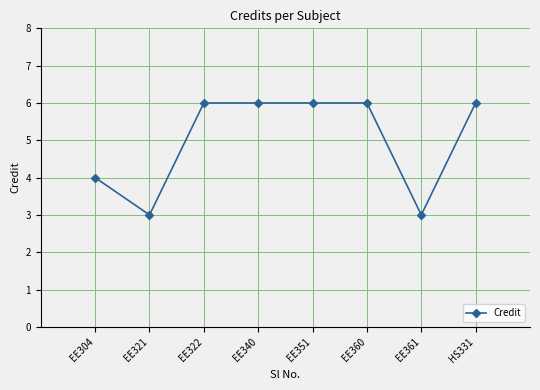

Between EE360 and EE304, which is larger?

EE360